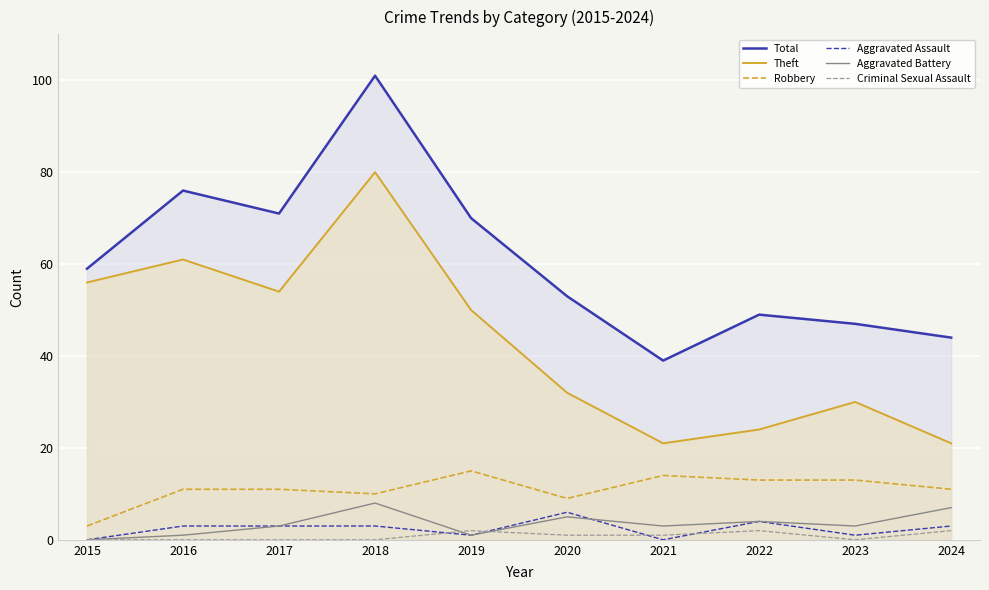

Count the Criminal Sexual Assault values in the range 0 to 2.

10